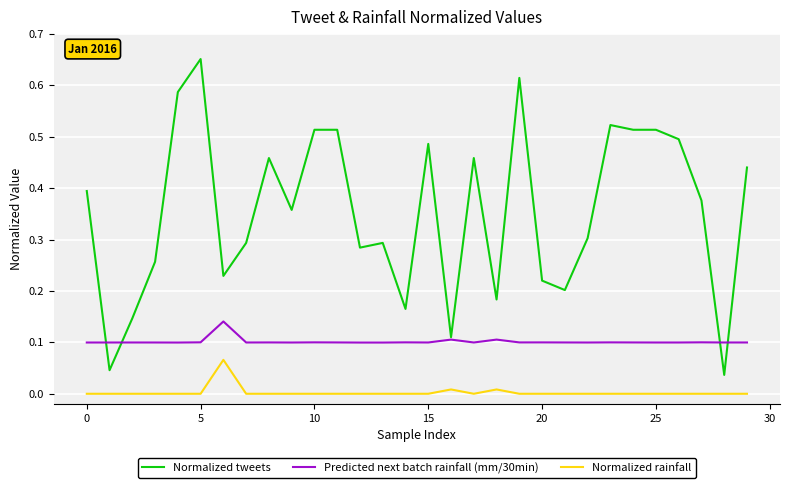

Which series has the largest total across all categories?

Normalized tweets